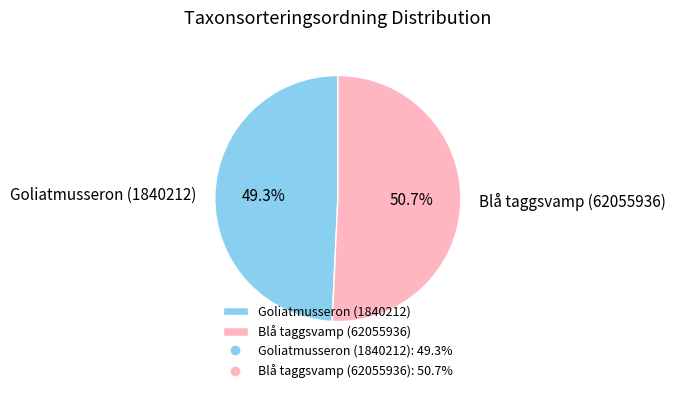

Do Blå taggsvamp (62055936) and Goliatmusseron (1840212) together represent more than half of the pie?

Yes